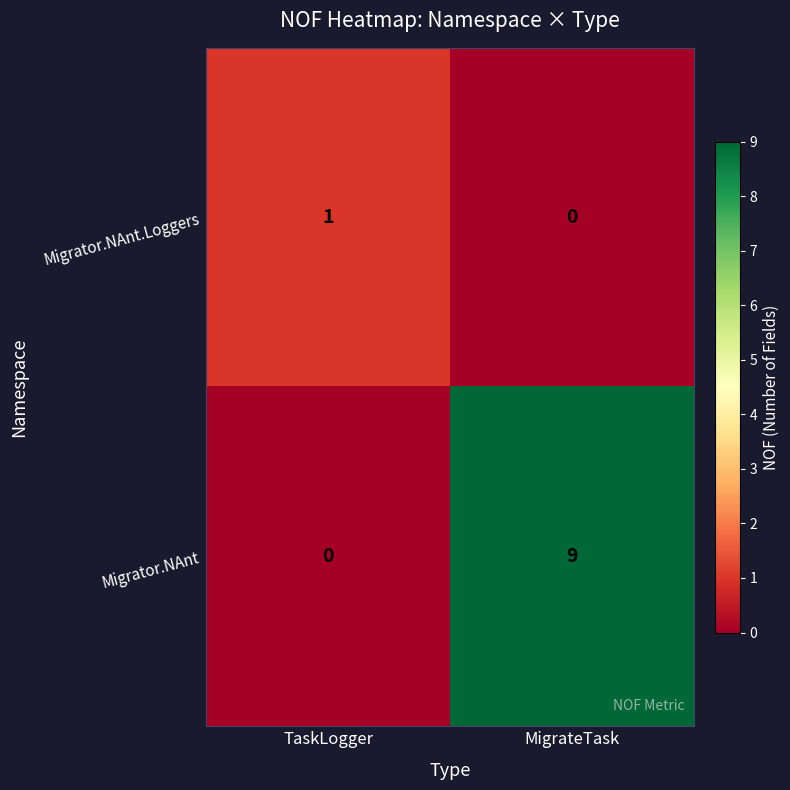

What is the sum of all Migrator.NAnt values?

9